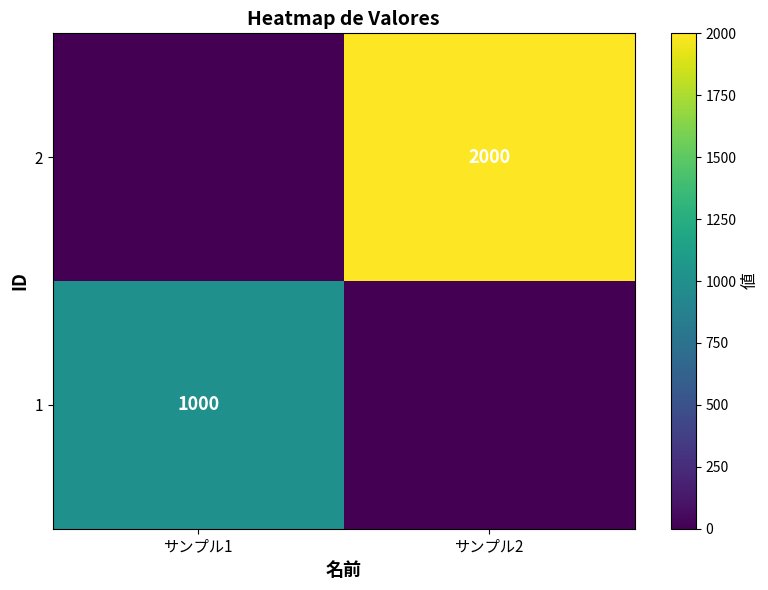

Is it true that 1 equals 1459 at サンプル1?

False